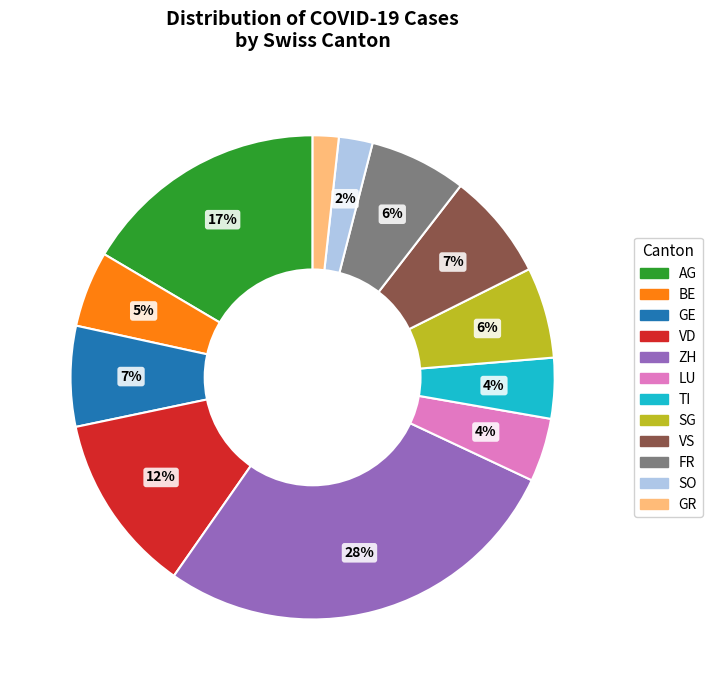

Count the number of slices in the pie.

12